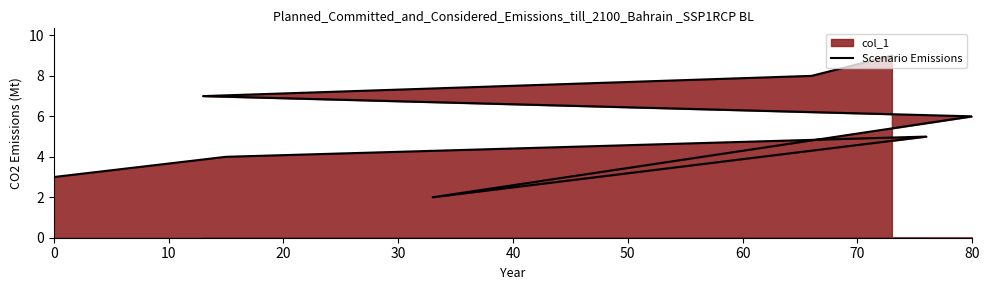

True or false: the data shows 8 at 20.

False